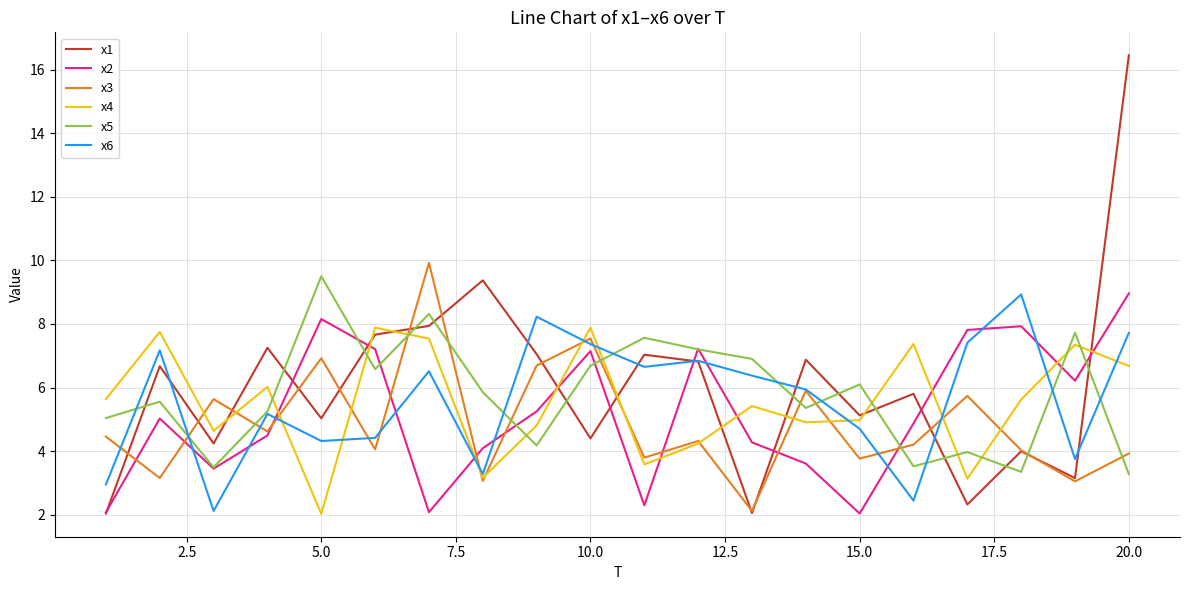

What is the smallest value displayed?

2.0